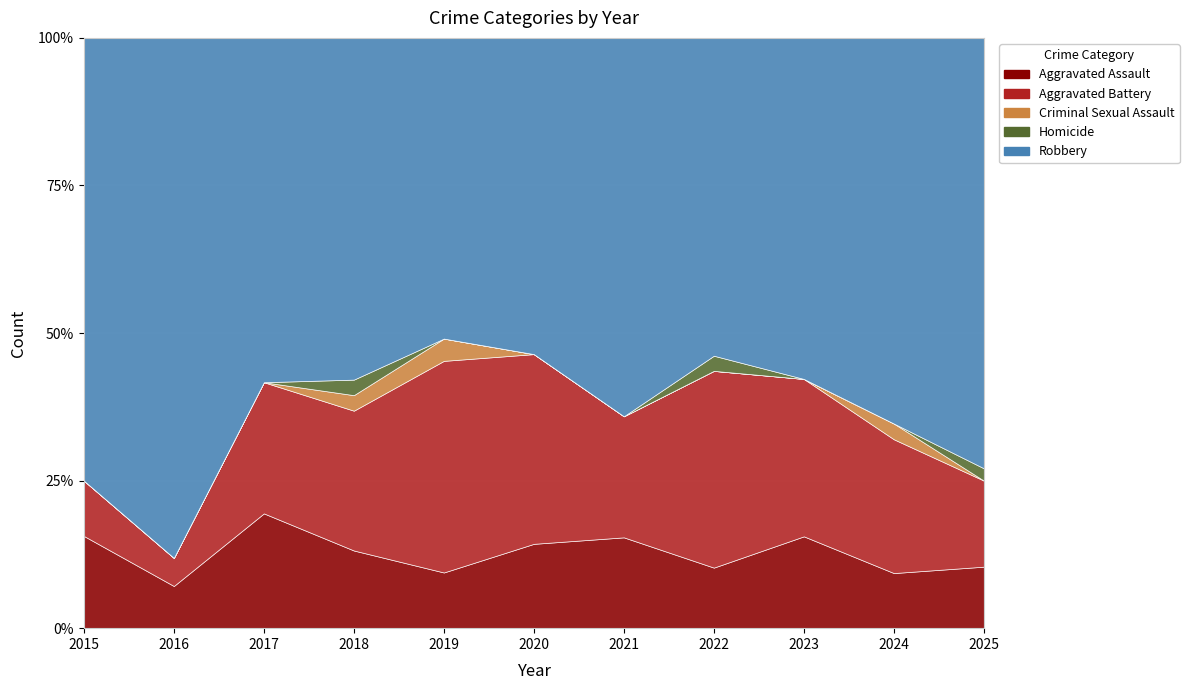

List the series in order of their peak value, lowest first.

Homicide, Criminal Sexual Assault, Aggravated Assault, Aggravated Battery, Robbery